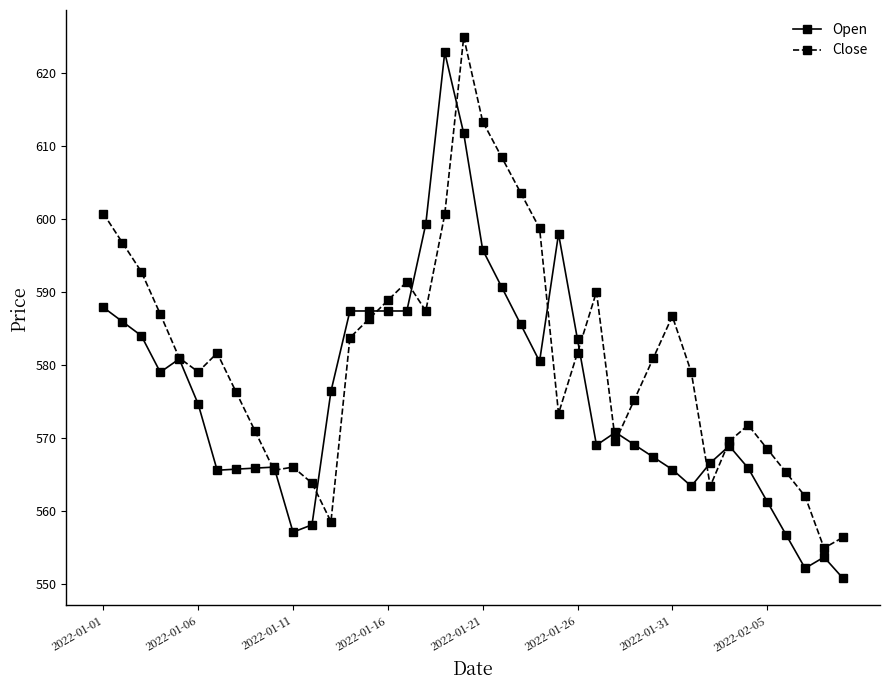

How many values in the Close series exceed 580?

21